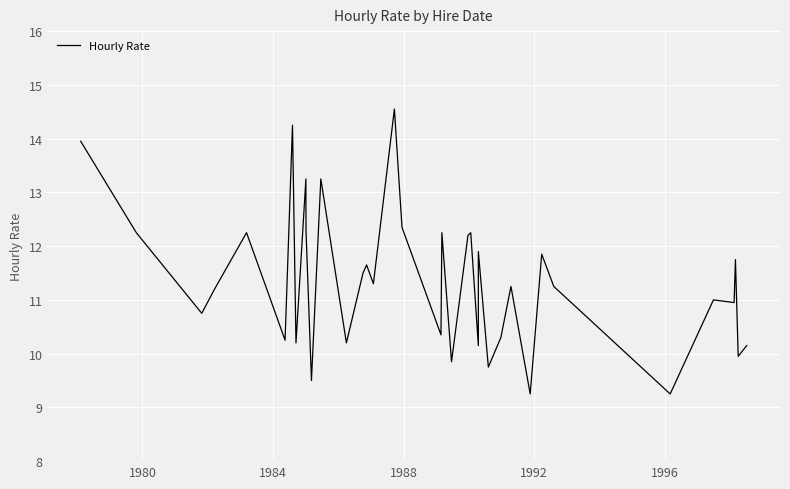

Reading right to left, transcribe all the data shown in this chart.

10.2	9.9	11.8	10.9	11.0	9.2	11.2	11.8	9.2	11.2	10.3	9.8	11.9	10.2	12.2	12.2	9.8	12.2	10.3	12.3	14.6	11.3	11.7	11.5	10.2	13.2	9.5	12.3	13.2	10.2	14.2	10.2	12.2	11.2	10.8	12.2	13.9